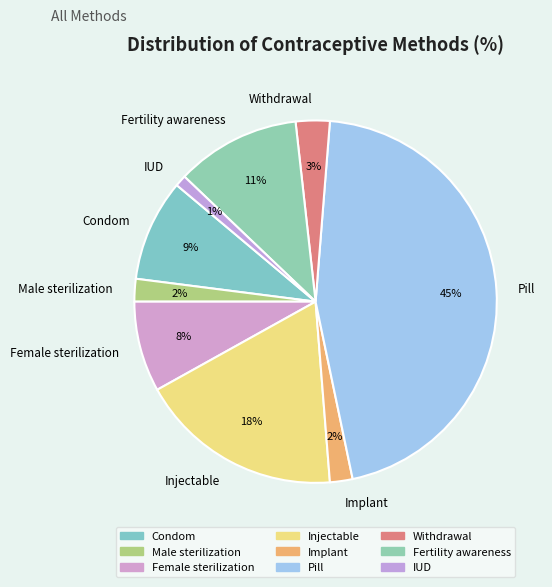

Is it true that Pill is 45% of the pie?

True